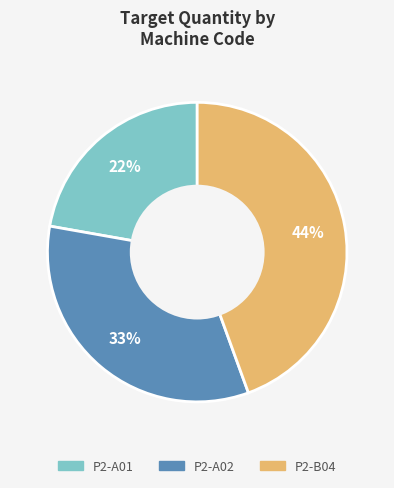

Between P2-B04 and P2-A02, which is larger?

P2-B04